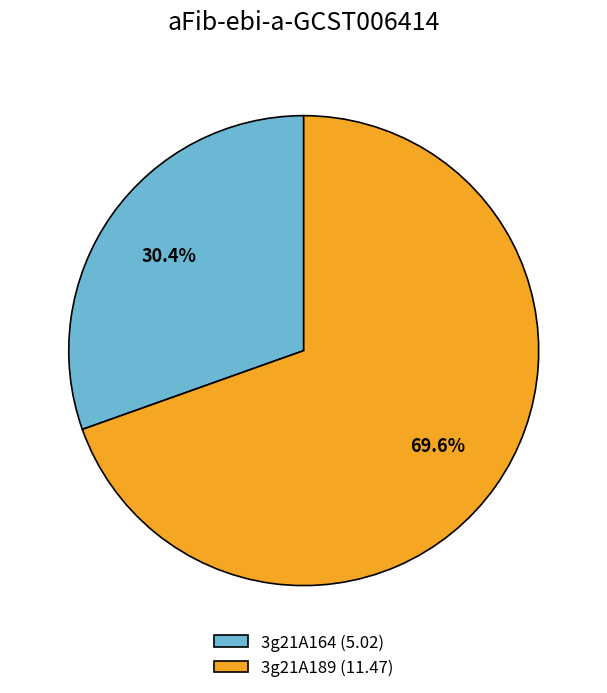

Approximately how many times larger is the value at 3g21A164 compared to 3g21A189?

0.4